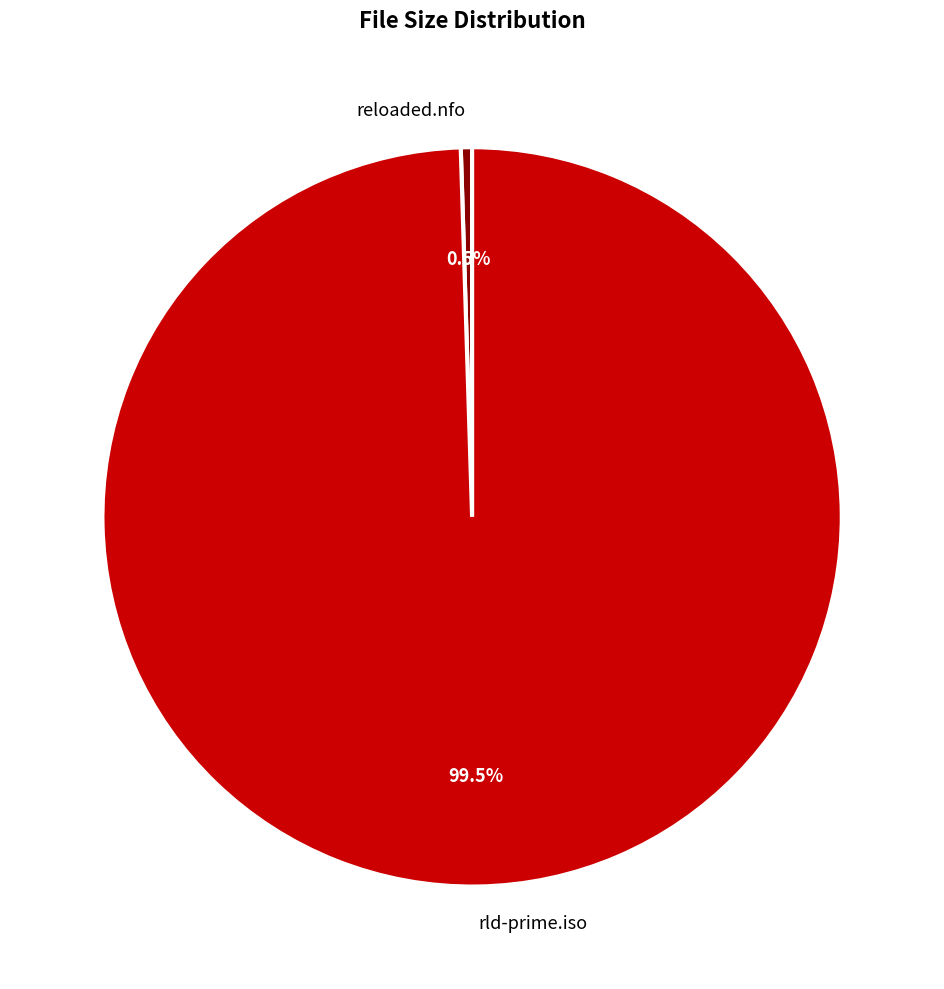

Combined, what portion of the pie is reloaded.nfo and rld-prime.iso?

100.0%